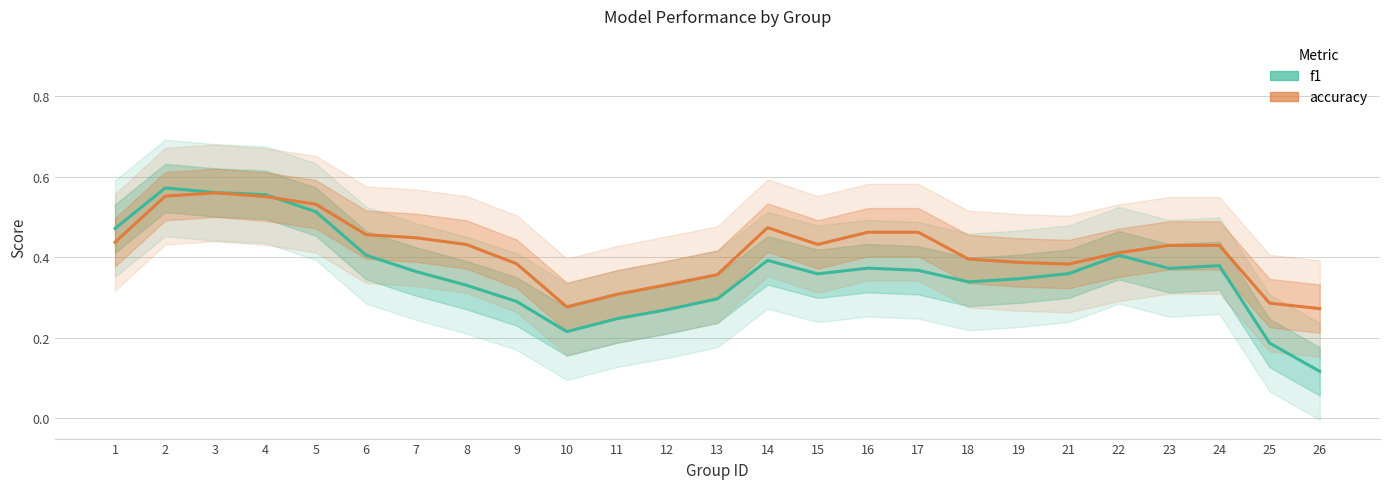

Reading left to right, extract all data points from this chart.

f1: 1=0.5	2=0.6	3=0.6	4=0.6	5=0.5	6=0.4	7=0.4	8=0.3	9=0.3	10=0.2	11=0.2	12=0.3	13=0.3	14=0.4	15=0.4	16=0.4	17=0.4	18=0.3	19=0.3	21=0.4	22=0.4	23=0.4	24=0.4	25=0.2	26=0.1
accuracy: 1=0.4	2=0.6	3=0.6	4=0.6	5=0.5	6=0.5	7=0.4	8=0.4	9=0.4	10=0.3	11=0.3	12=0.3	13=0.4	14=0.5	15=0.4	16=0.5	17=0.5	18=0.4	19=0.4	21=0.4	22=0.4	23=0.4	24=0.4	25=0.3	26=0.3